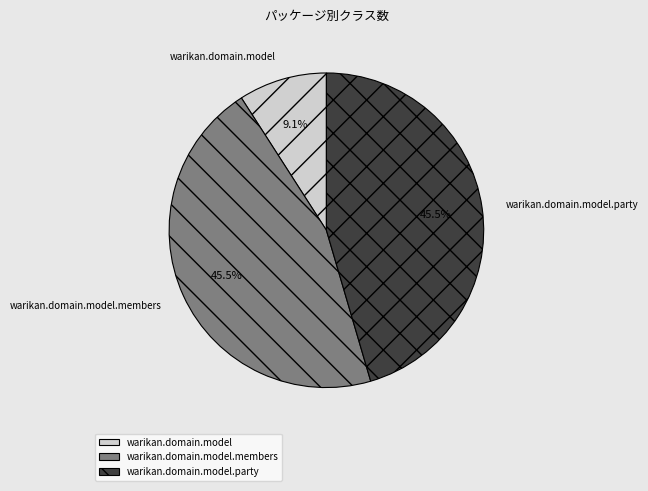

True or false: warikan.domain.model.members accounts for 58% of the total.

False